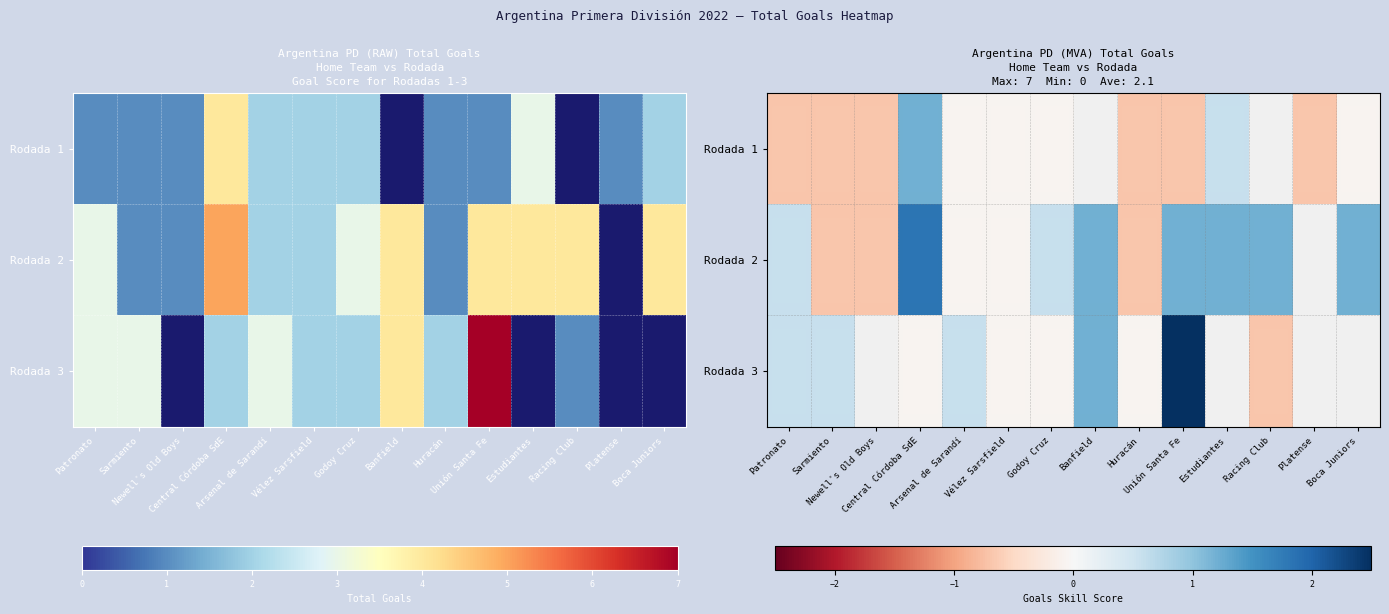

Between Newell's Old Boys and Racing Club, which series saw the biggest shift?

Rodada 2